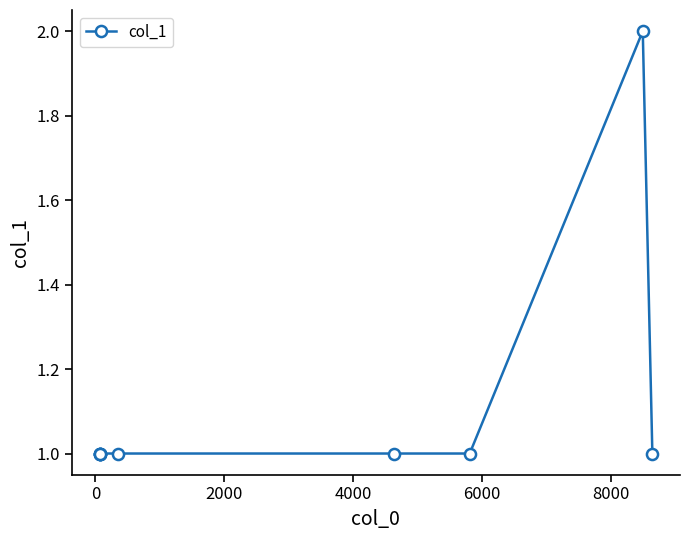

What is the value of the 4th point from the left?

1